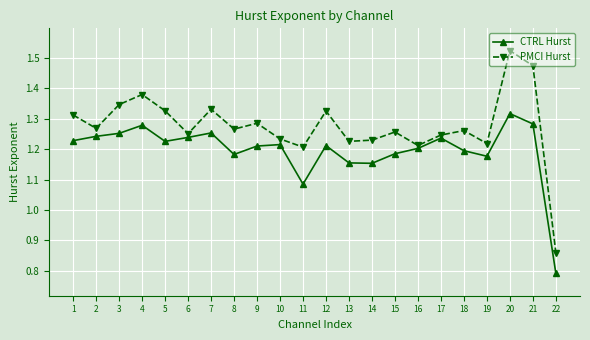

Count the PMCI Hurst values in the range 1 to 2.

21